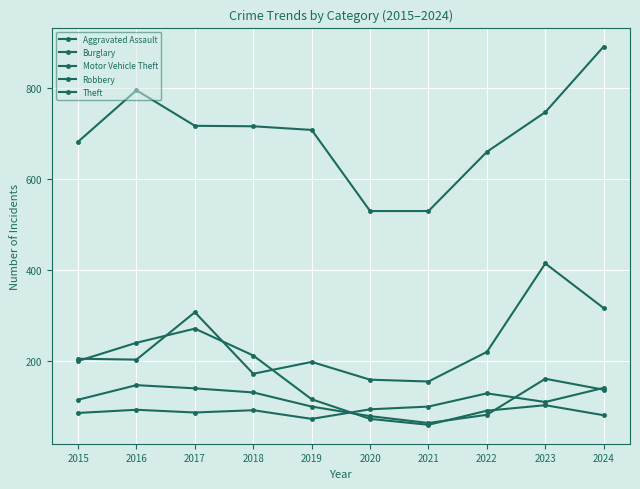

Count the number of data series in this chart.

5